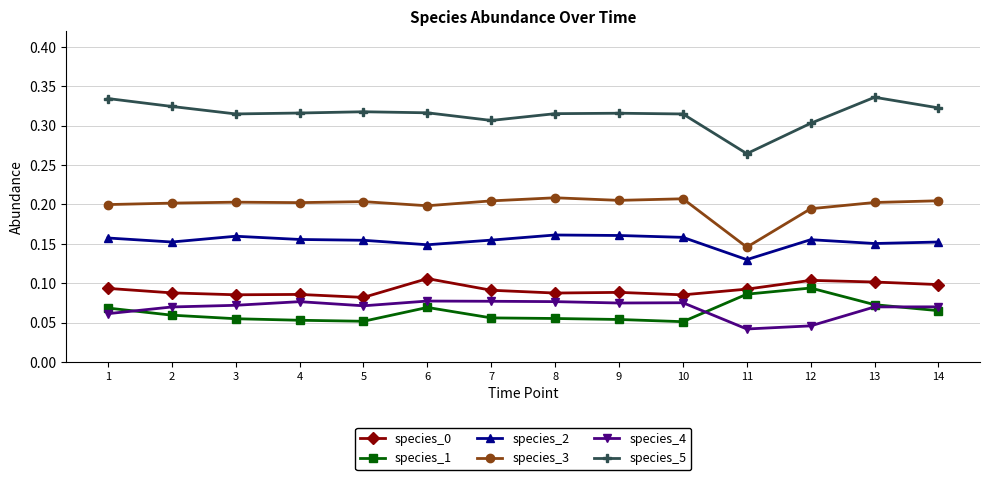

The value of species_1 at 11 is 0.1. True or false?

True